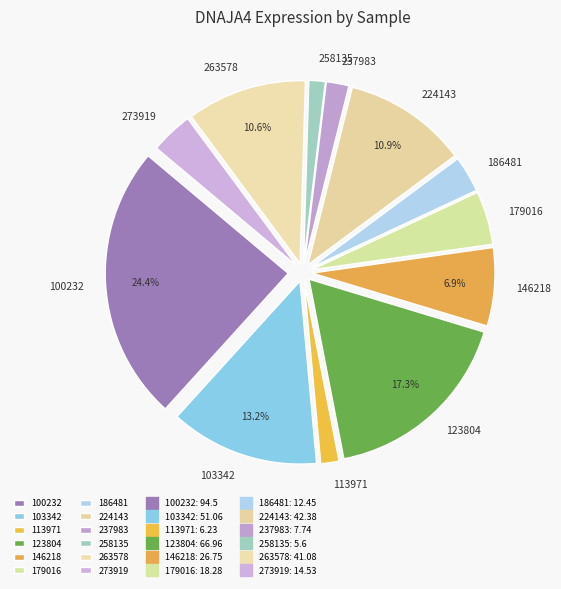

Does 113971 account for over 50% of the chart?

No